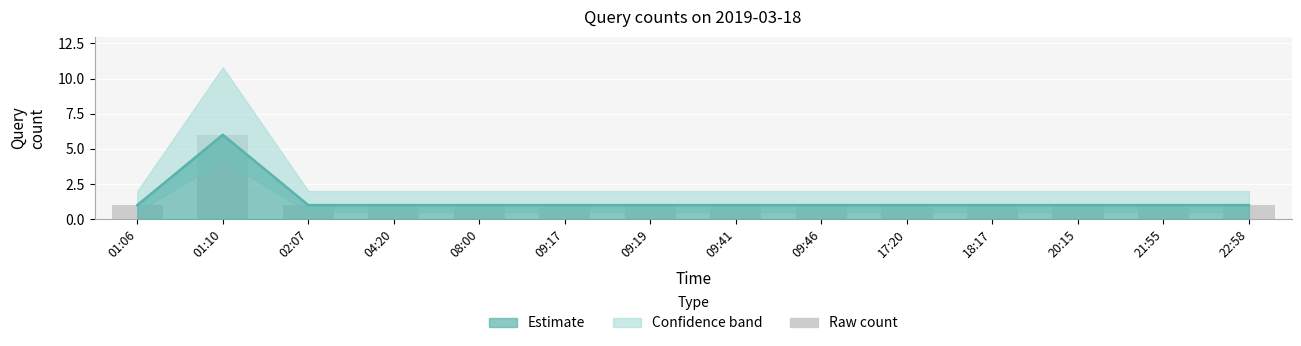

What is the difference between the maximum and second lowest values?

5